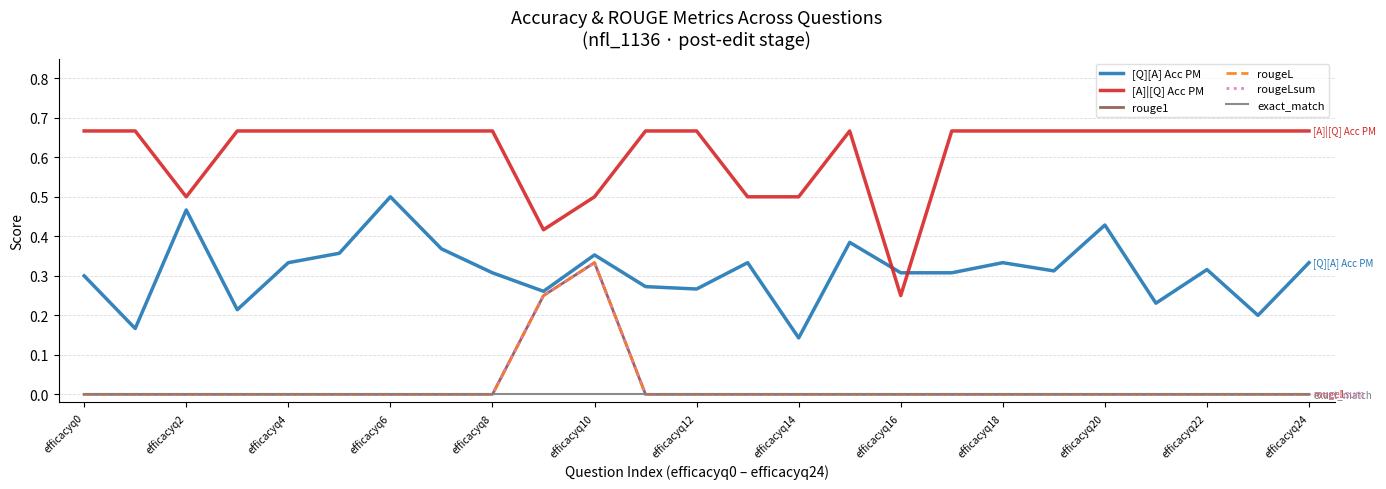

Does the chart display data point markers on the line(s)?

No